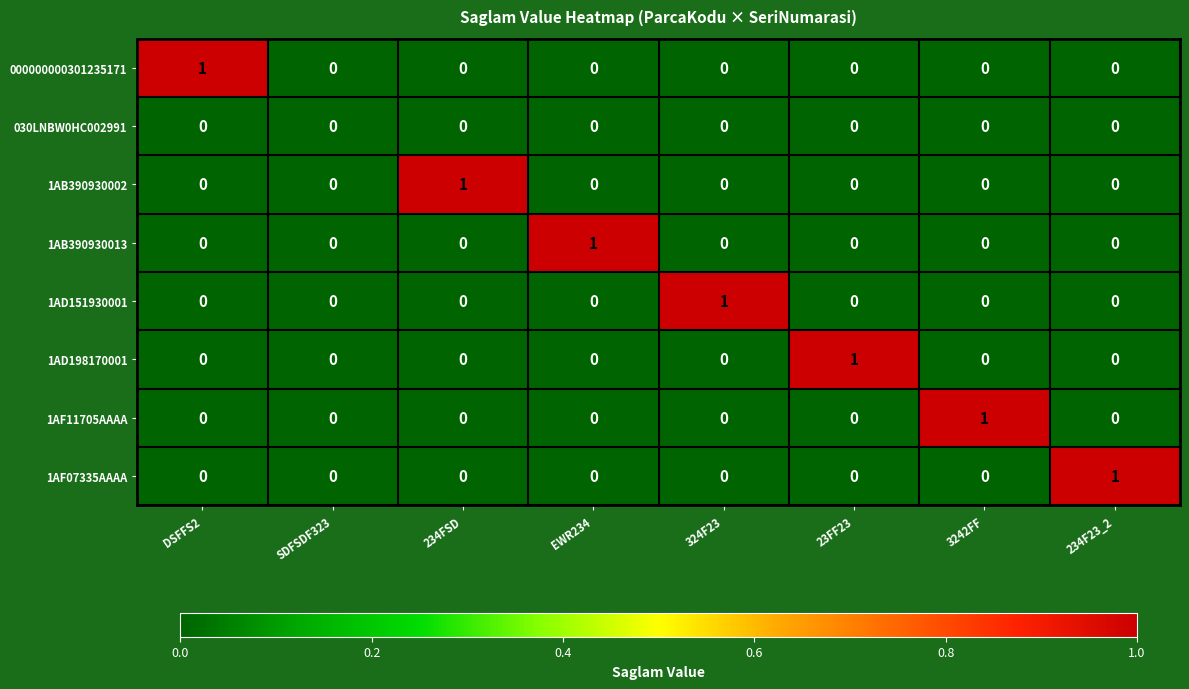

How many 1AF07335AAAA values are between 0 and 1?

8